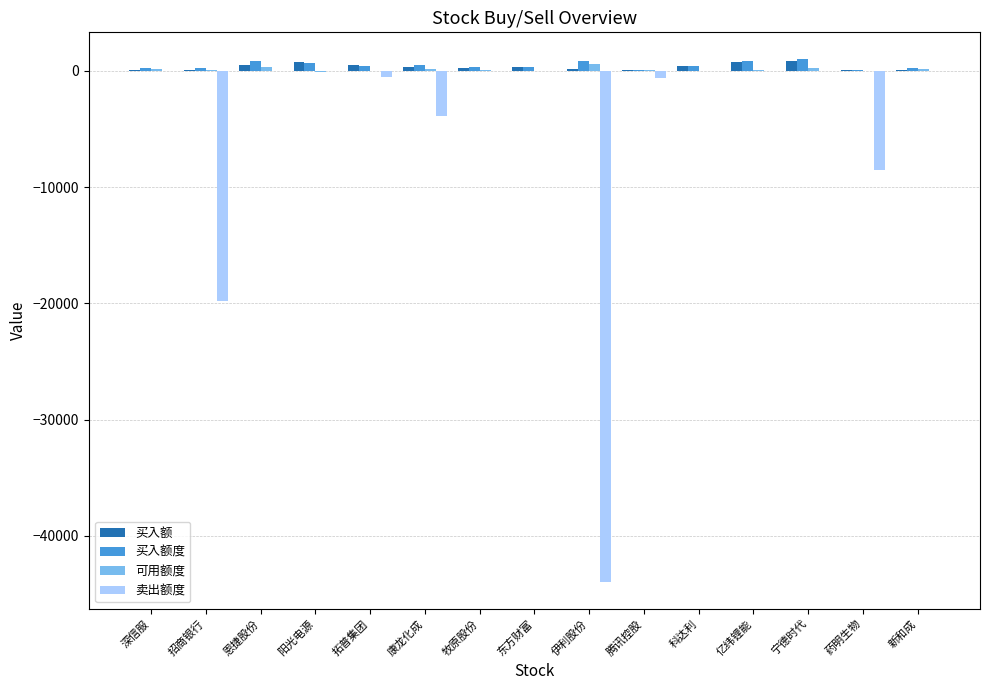

The value of 卖出额度 at 伊利股份 is -44000.0. True or false?

True